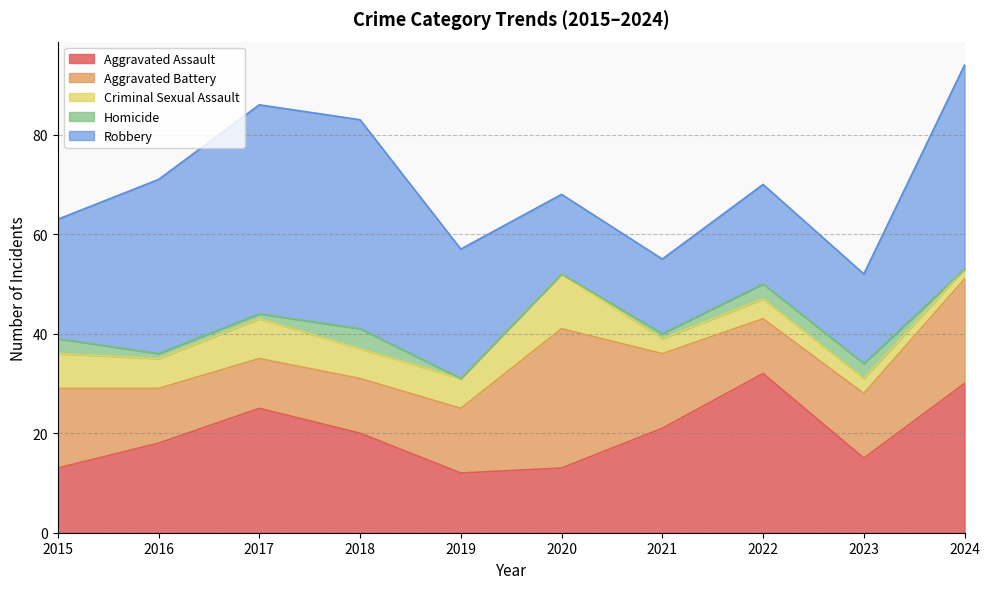

True or false: Robbery has a value of 25 at 2024.

False